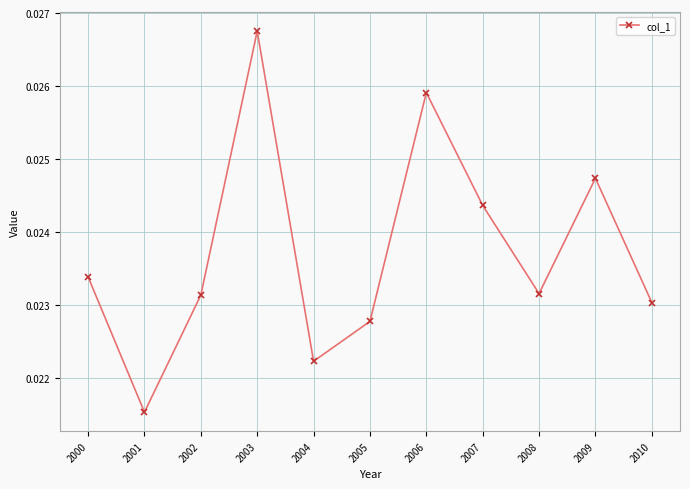

How many points are higher than both their immediate neighbors (excluding endpoints)?

3